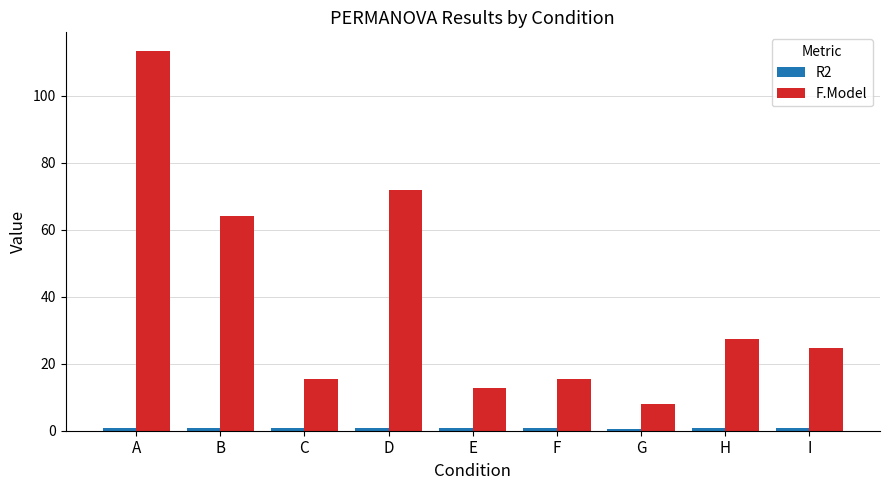

What is the value of the F.Model bar at the 9th from the left?

24.7